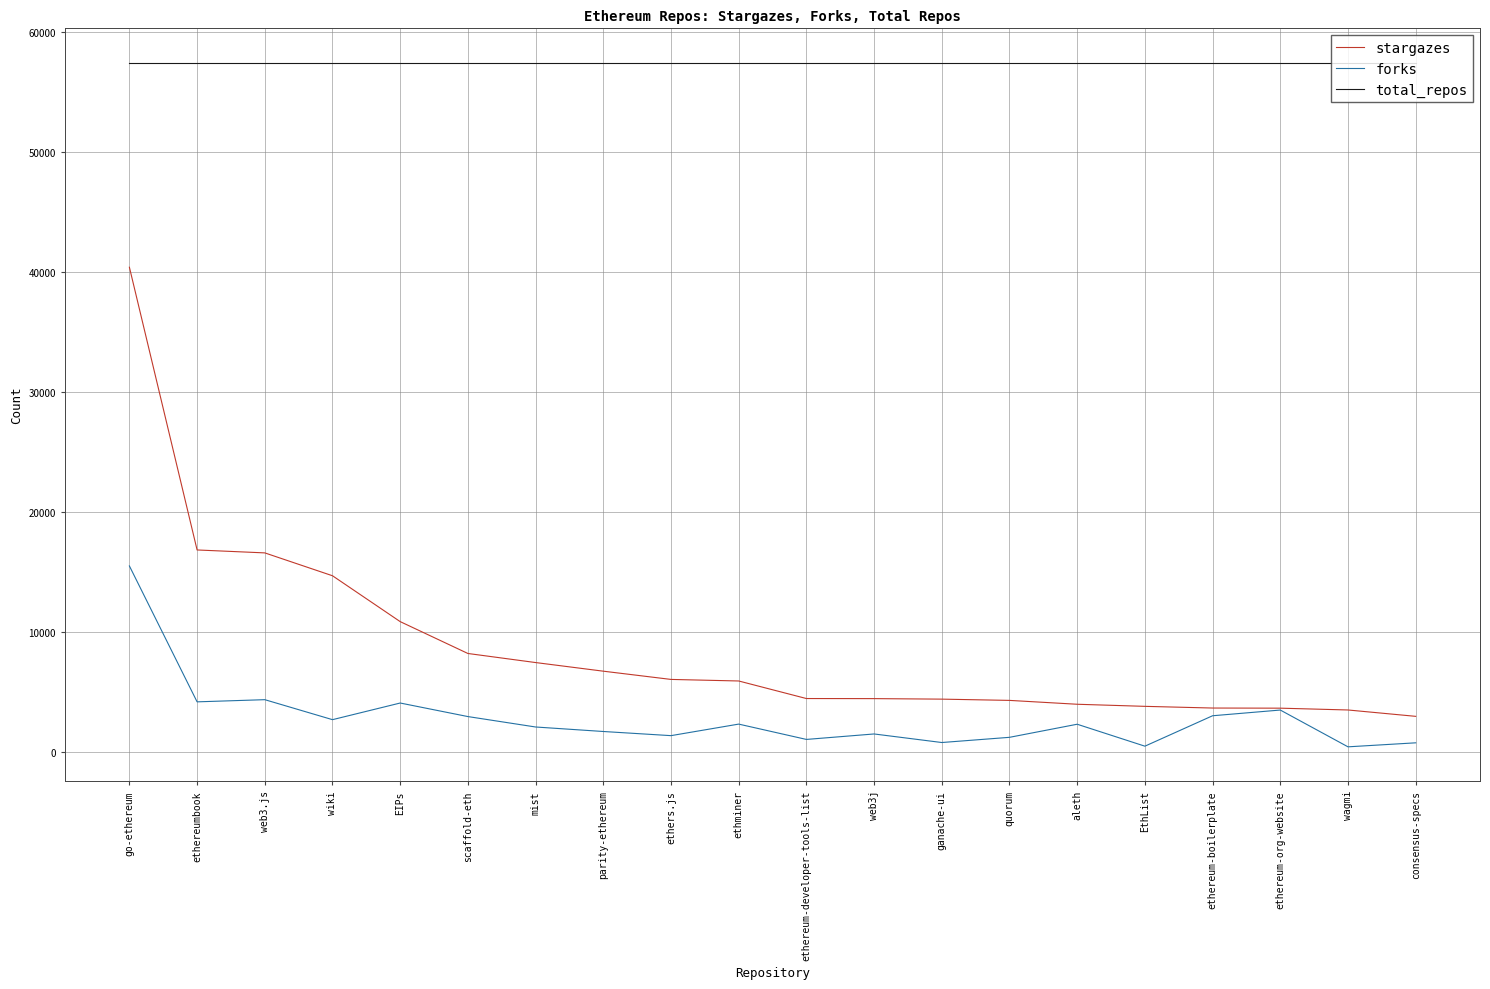

What is the difference between the maximum and minimum values in the forks series?

15075